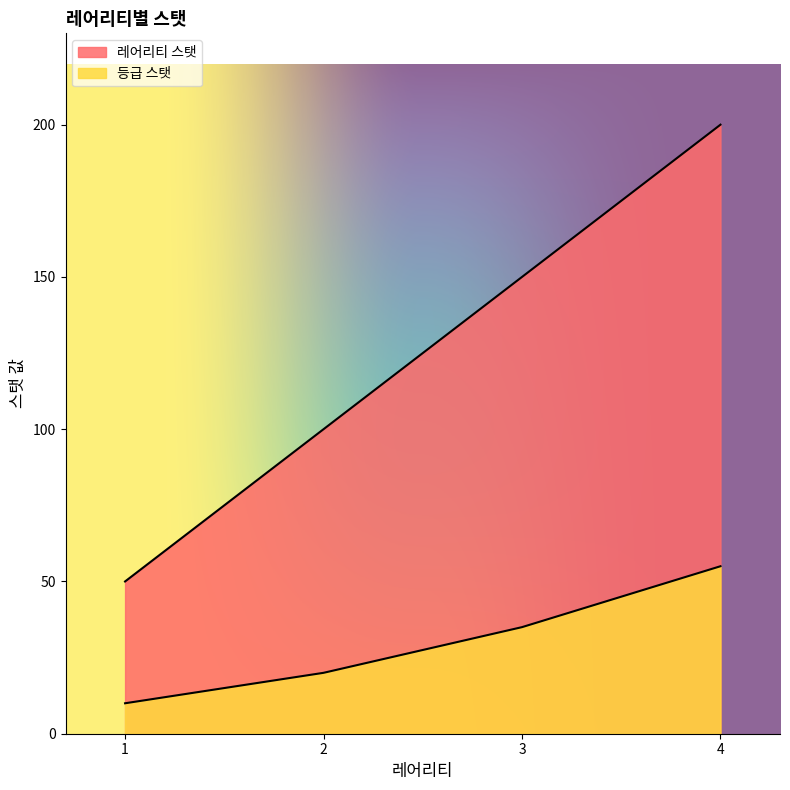

Reading left to right, what are all the values shown in this chart?

등급 스탯: 1=10	2=20	3=35	4=55
레어리티 스탯: 1=50	2=100	3=150	4=200